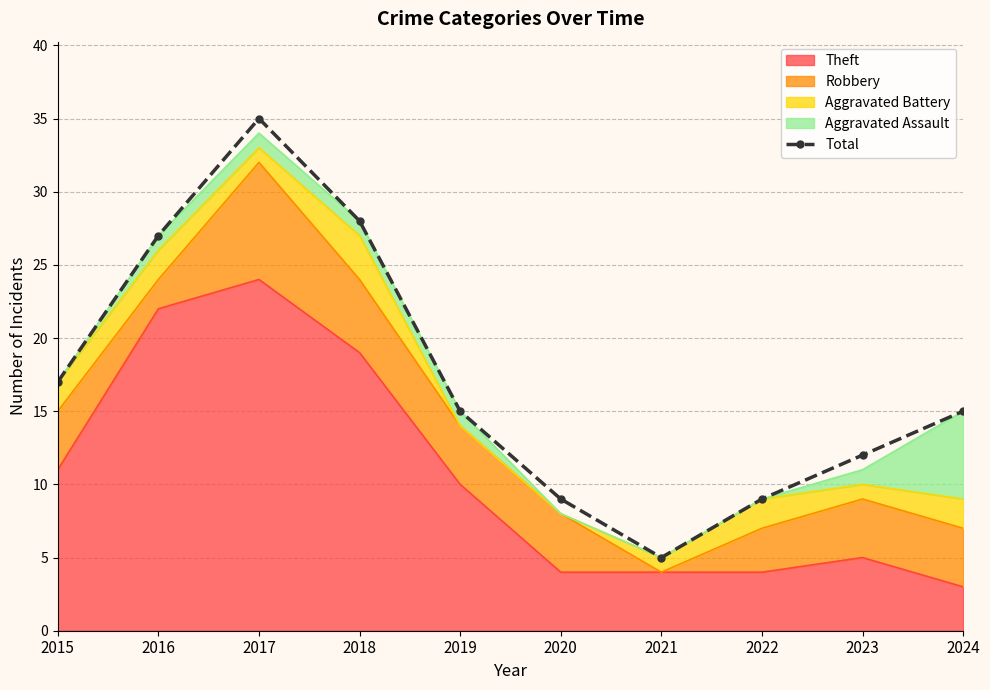

Reading left to right, transcribe all the data shown in this chart.

17	27	35	28	15	9	5	9	12	15